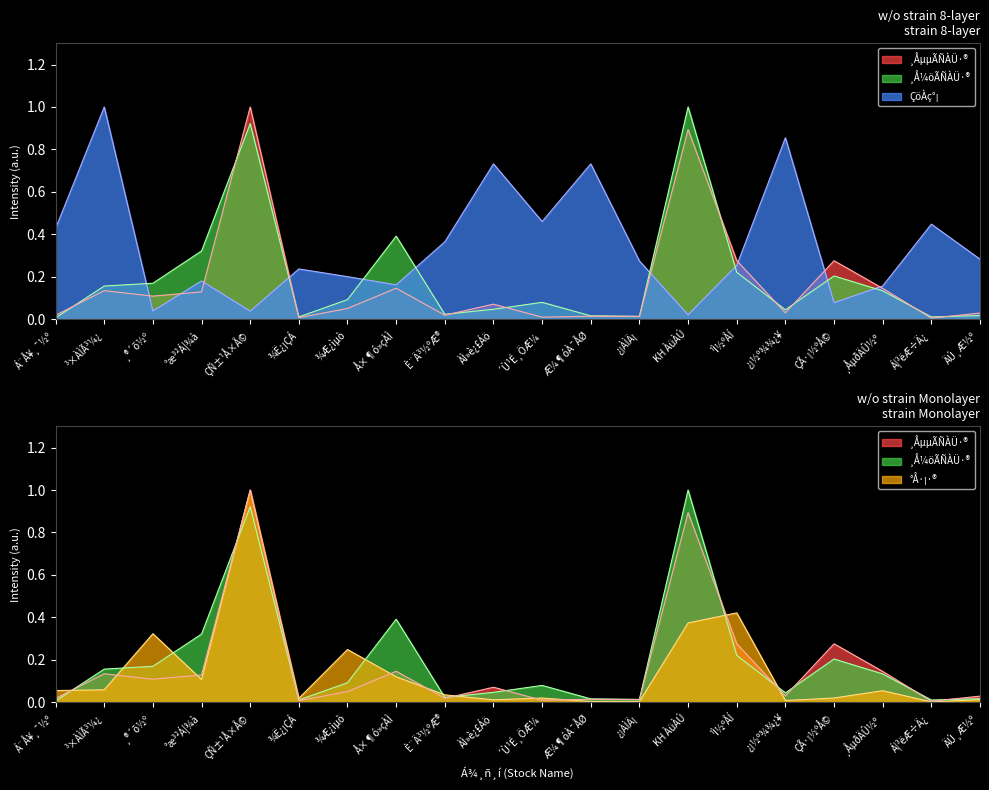

What is the difference between the maximum and minimum values in the °Å·¡·® series?

1.0